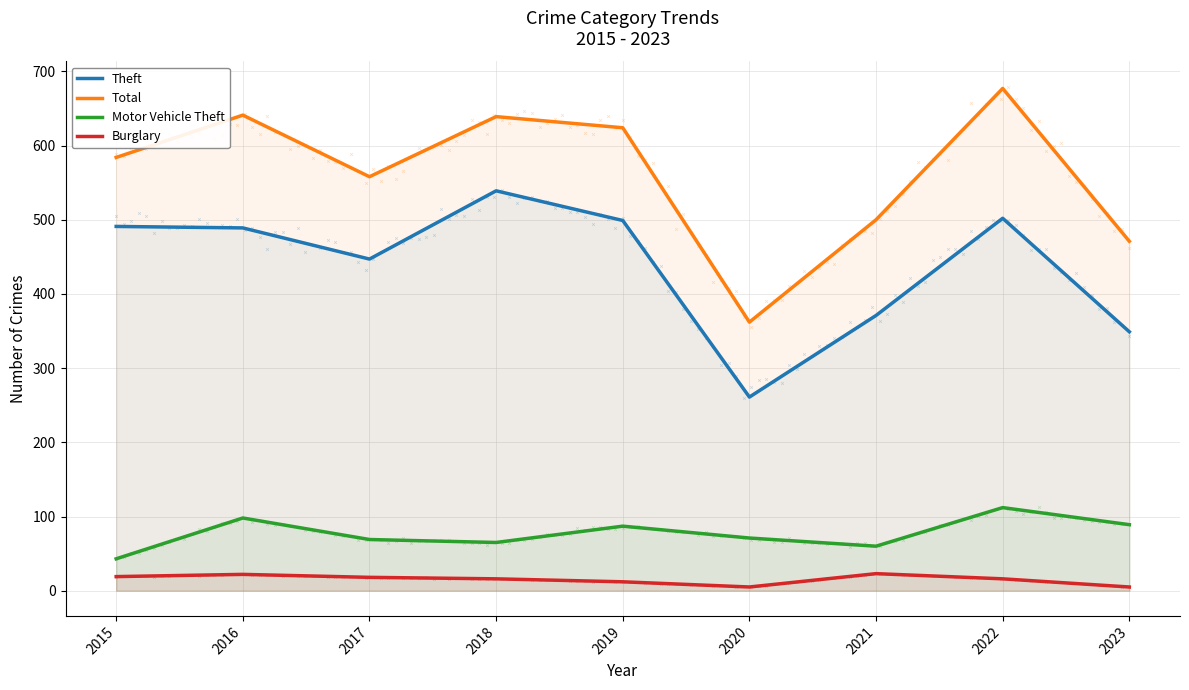

What are all the series names shown in the legend?

Theft, Total, Motor Vehicle Theft, Burglary